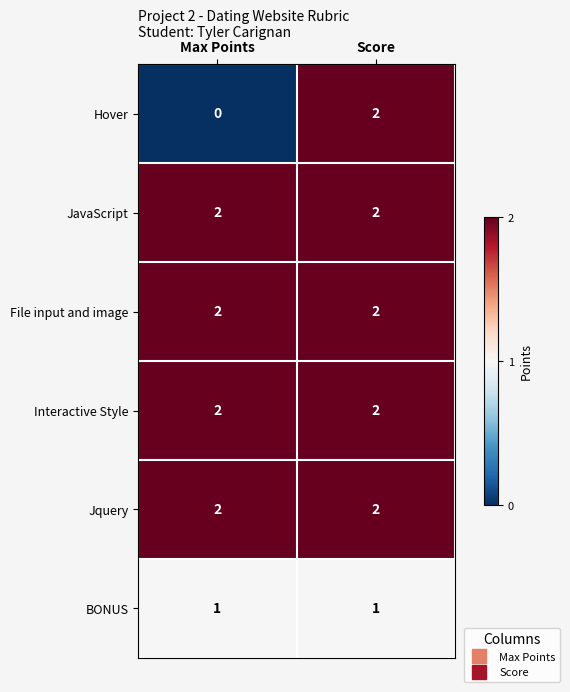

What is the sum of all JavaScript values?

4